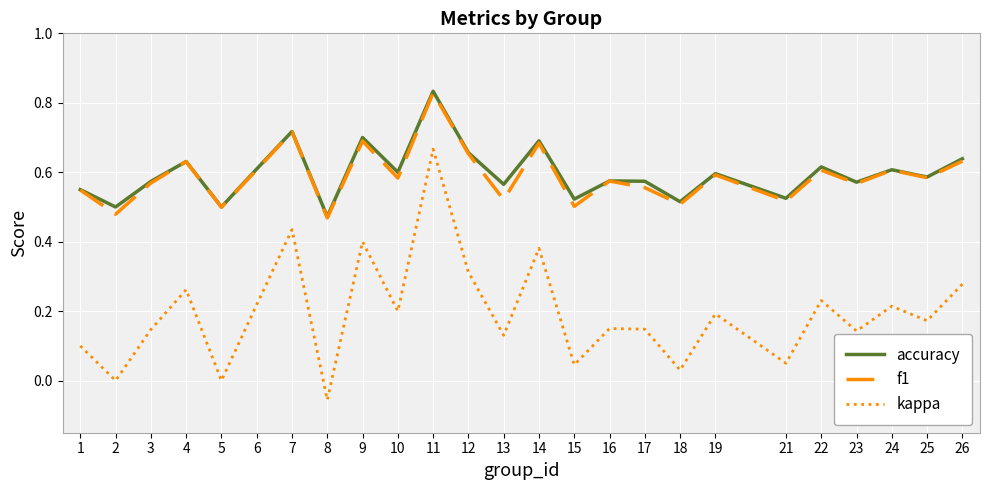

True or false: kappa and f1 intersect in this chart.

False